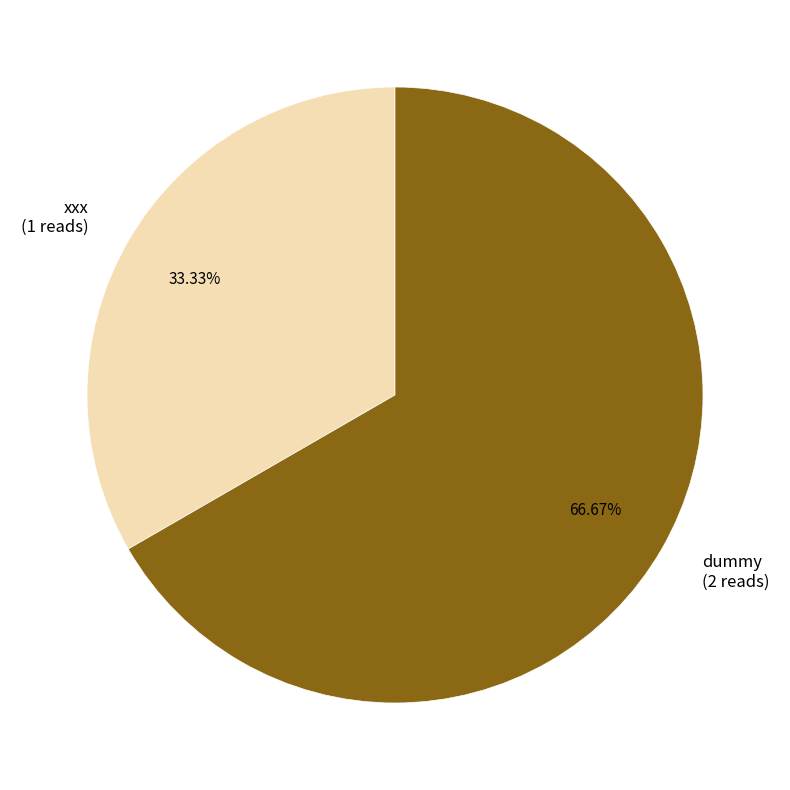

How many segments does this pie chart have?

2